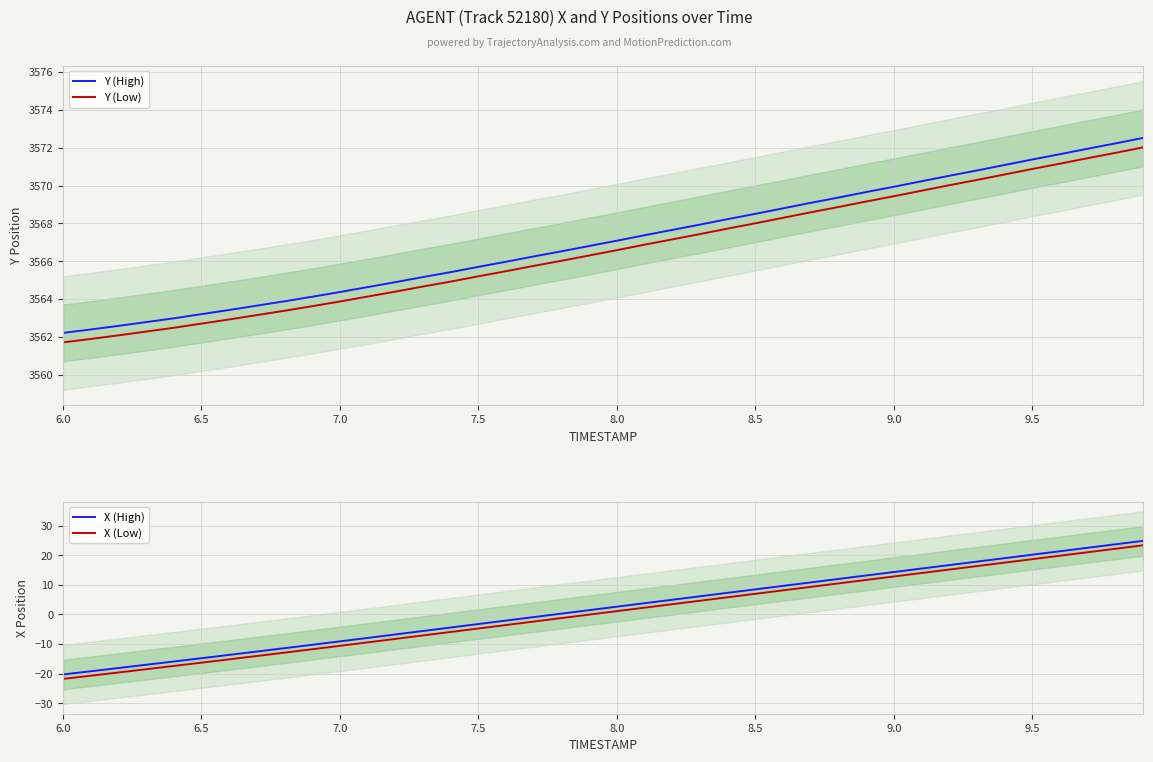

What value does the Y (High) series have at 8.5?

3568.5